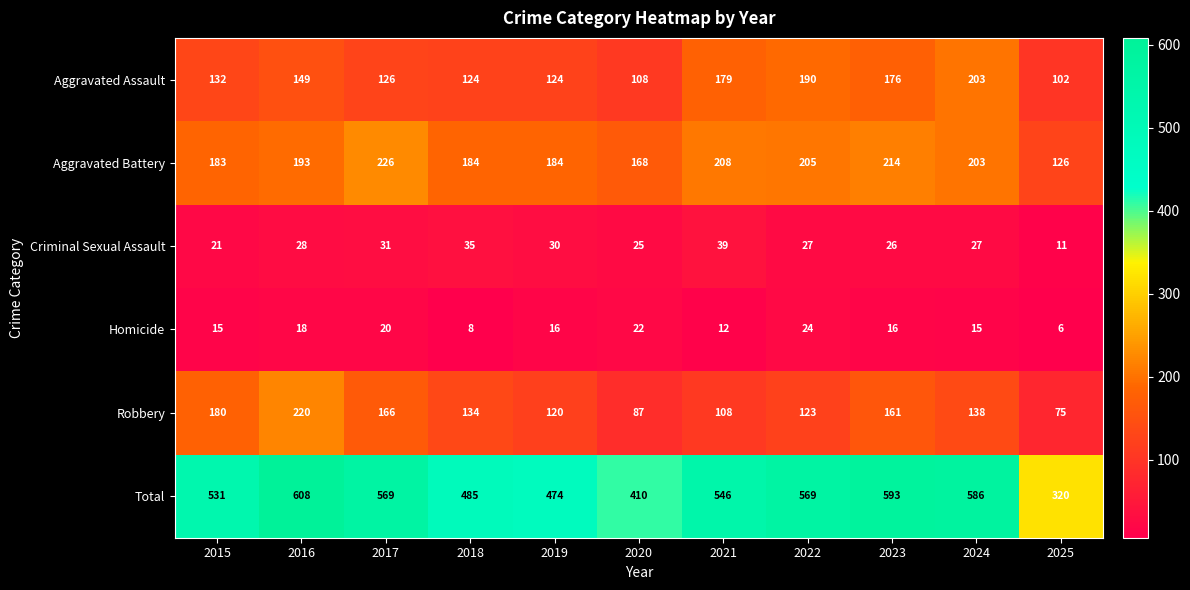

What is the minimum value shown in the chart?

6